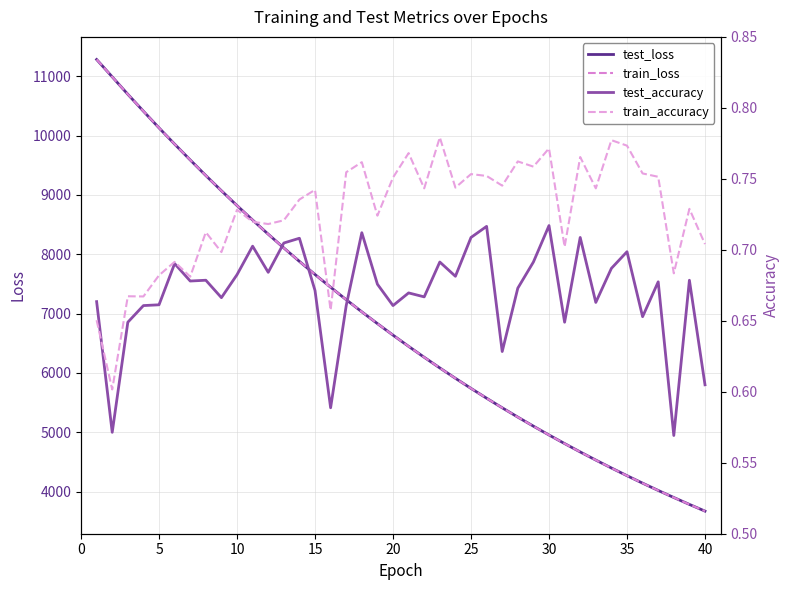

How many data points does each series have?

40